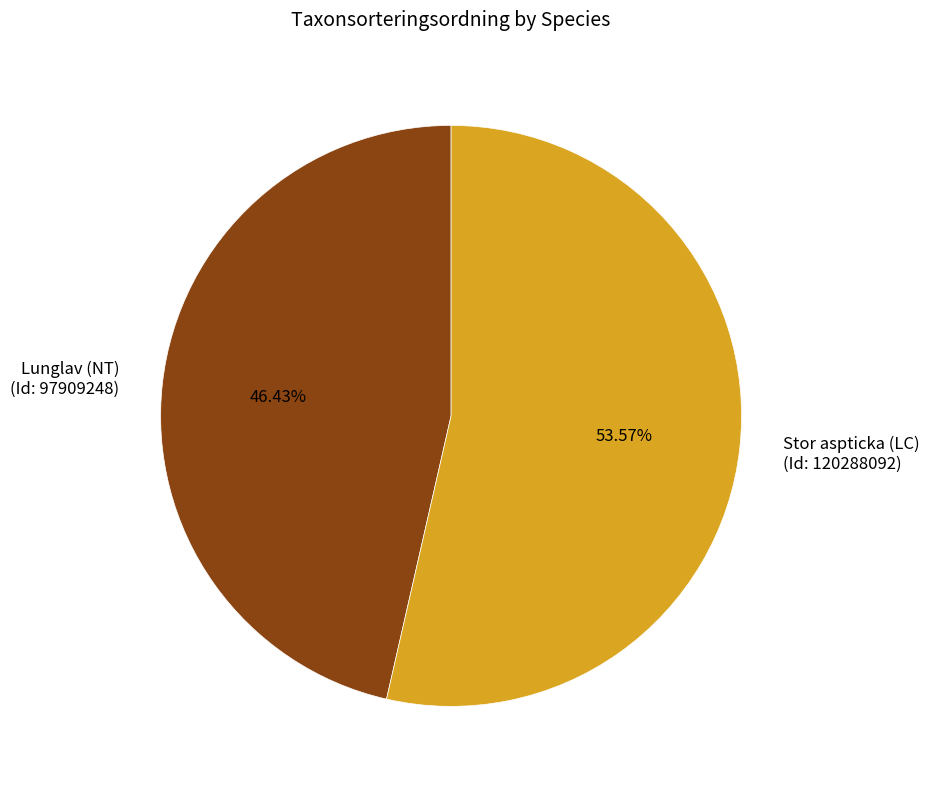

Which has a higher value, Stor aspticka (LC) (Id: 120288092) or Lunglav (NT) (Id: 97909248)?

Stor aspticka (LC) (Id: 120288092)